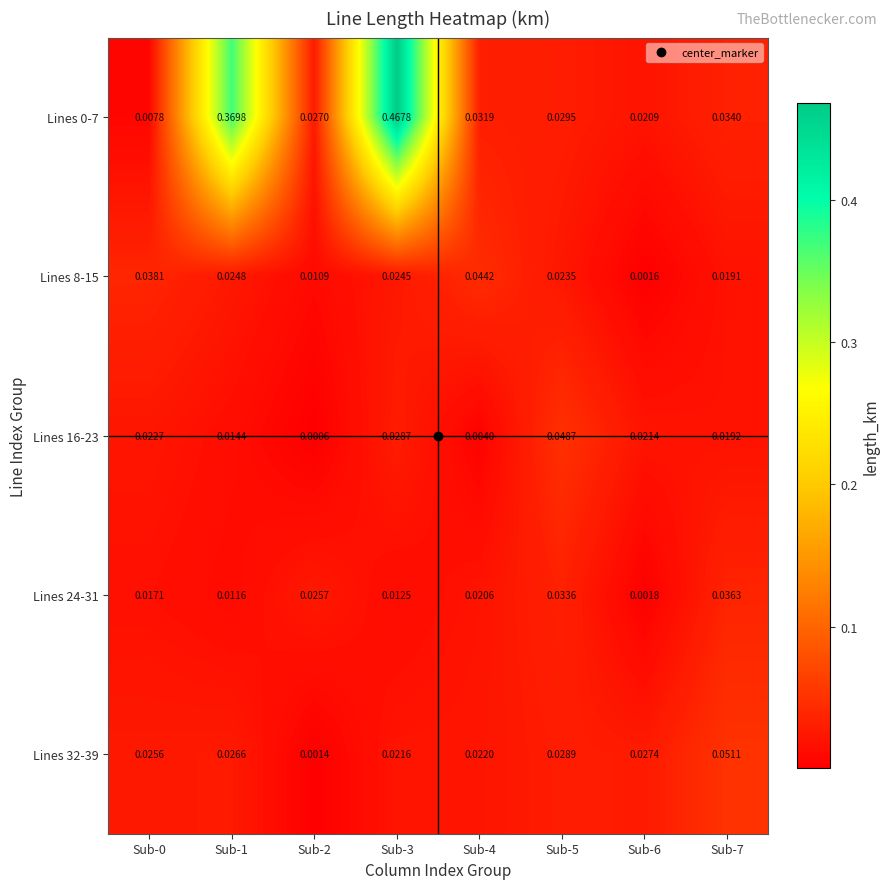

Is the value of Lines 16-23 at Sub-4 greater than the value of Lines 8-15 at Sub-6?

Yes